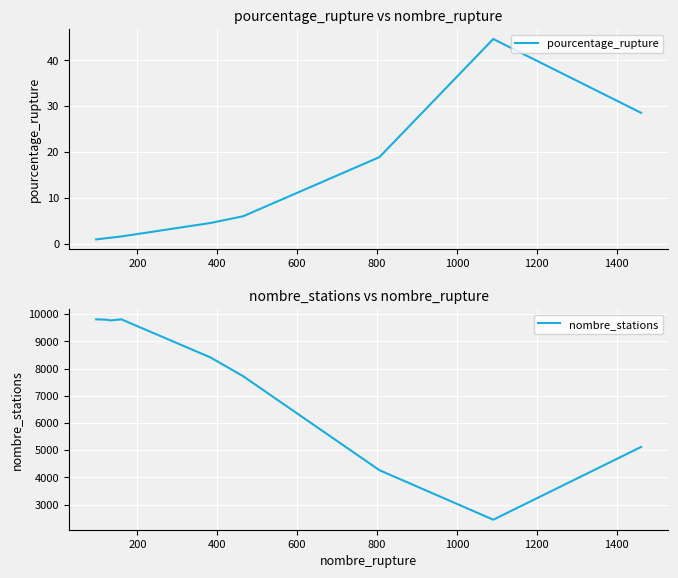

What is the minimum value for pourcentage_rupture?

1.0